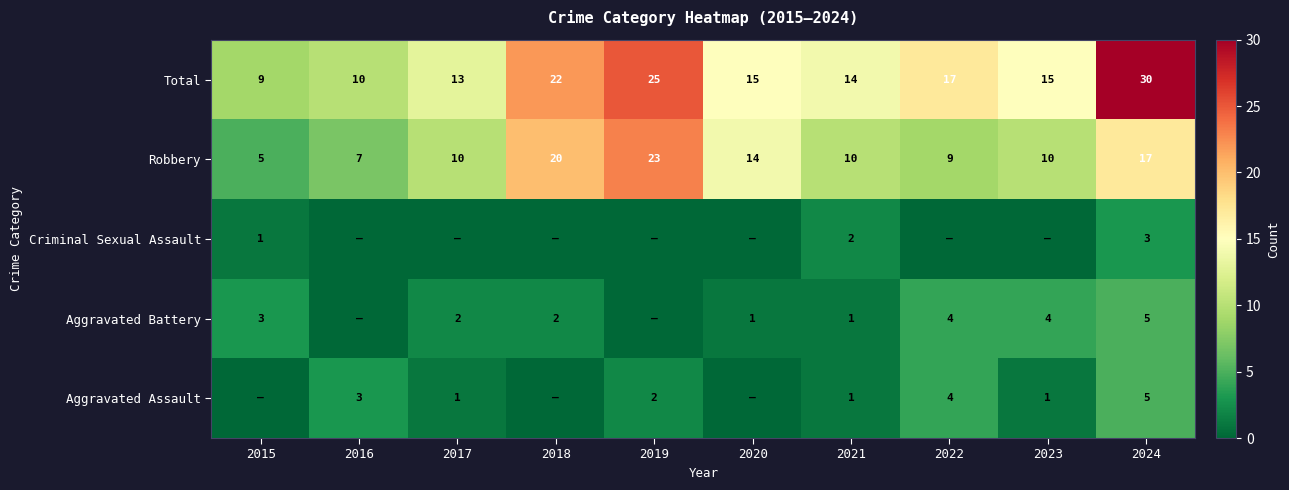

Rank the categories by Total value from highest to lowest.

2024, 2019, 2018, 2022, 2020, 2023, 2021, 2017, 2016, 2015